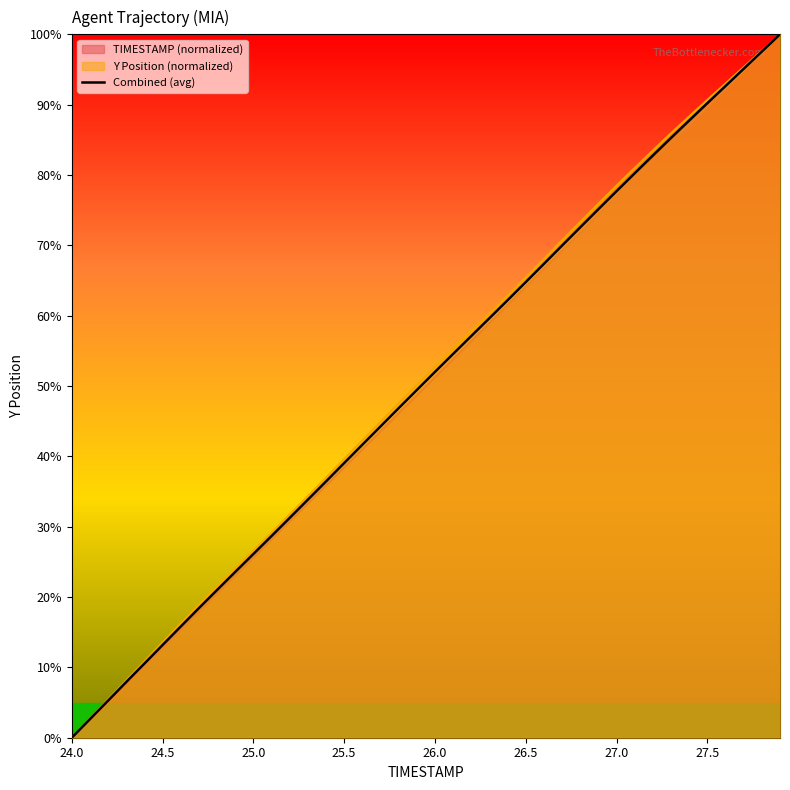

The value of TIMESTAMP (normalized) at 24.0 is 42.2. True or false?

False